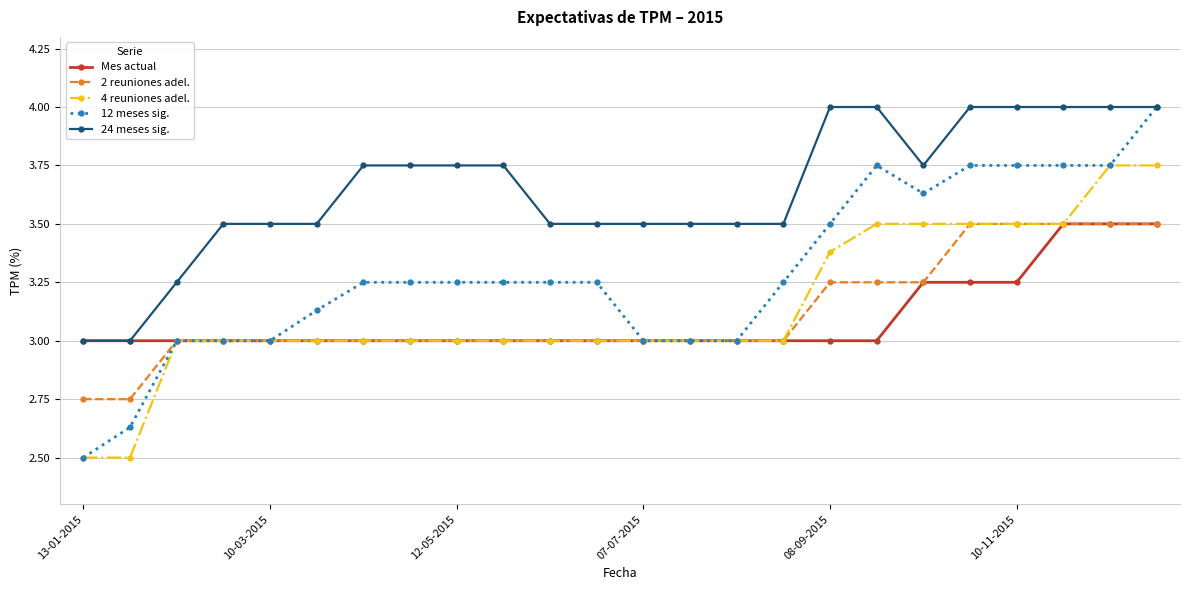

Which series has the largest total across all categories?

24 meses sig.